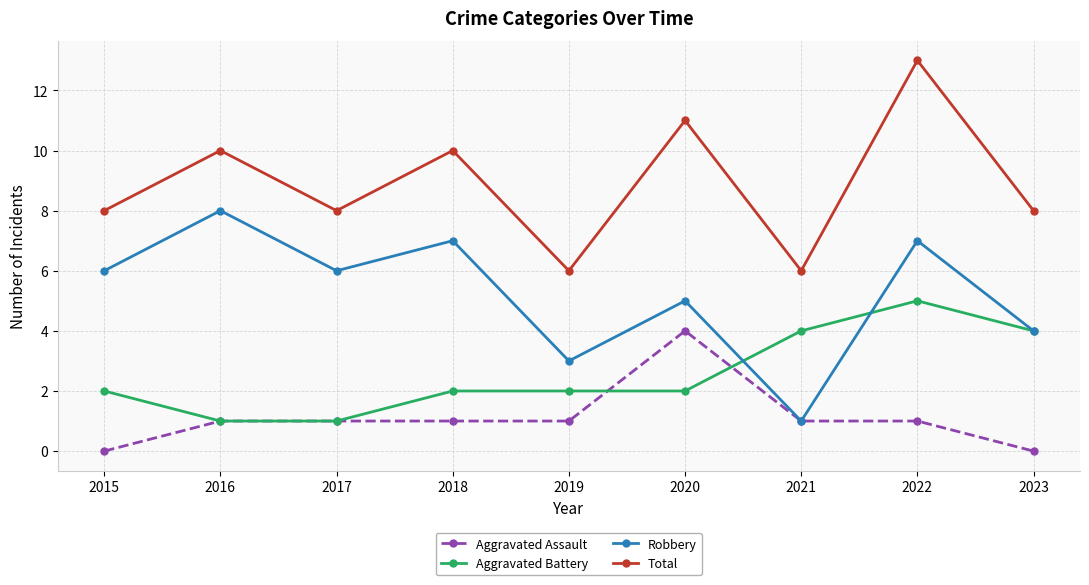

Which series has the largest total across all categories?

Total